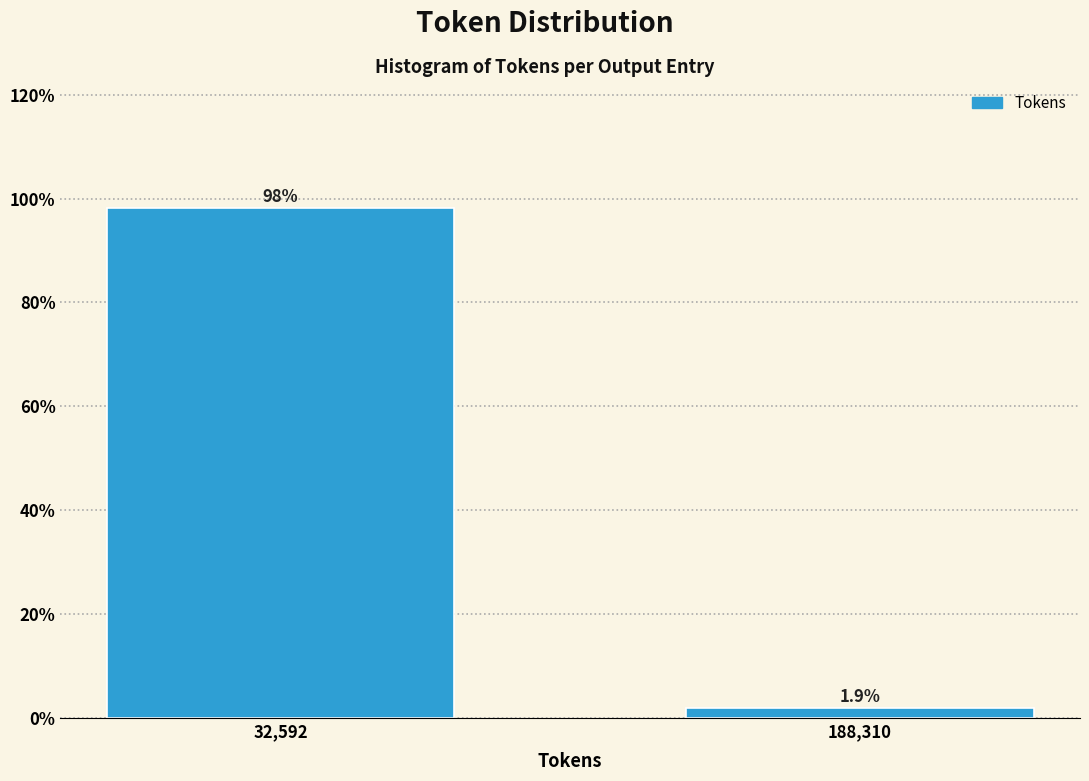

Reading left to right, list all the values displayed in this chart.

98.1	1.9